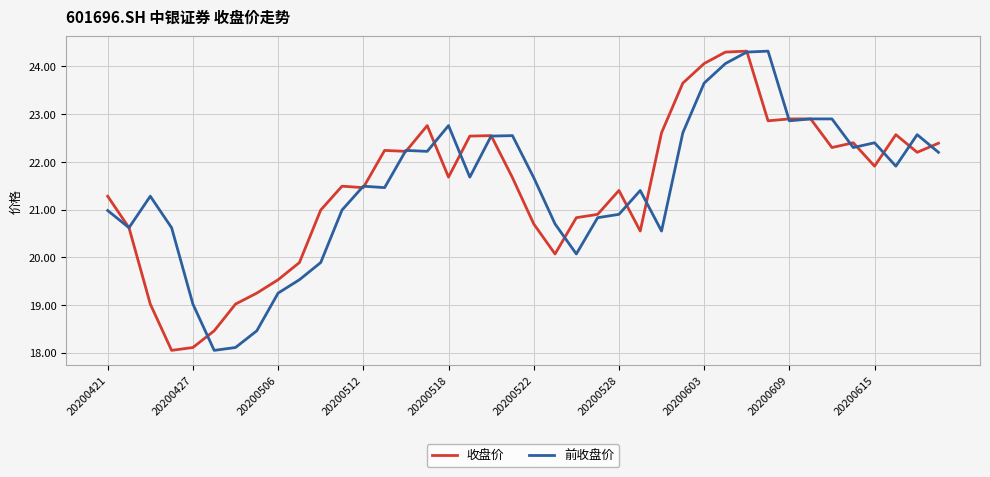

What is the lowest value of the 前收盘价 series?

18.1